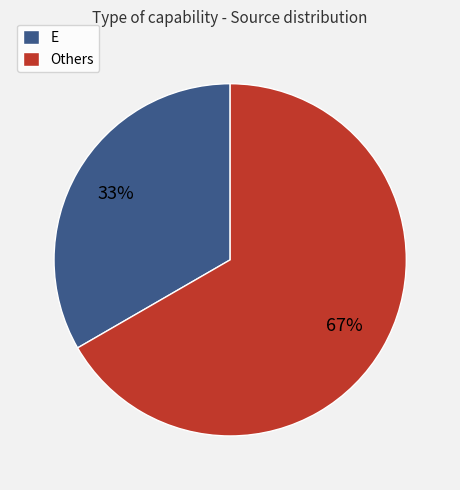

Which category has the smallest portion of the pie?

E